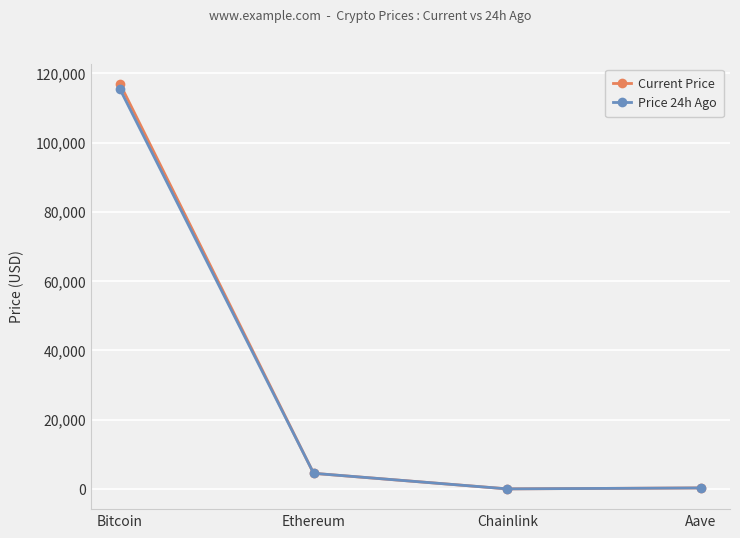

What is the smallest value displayed?

23.7